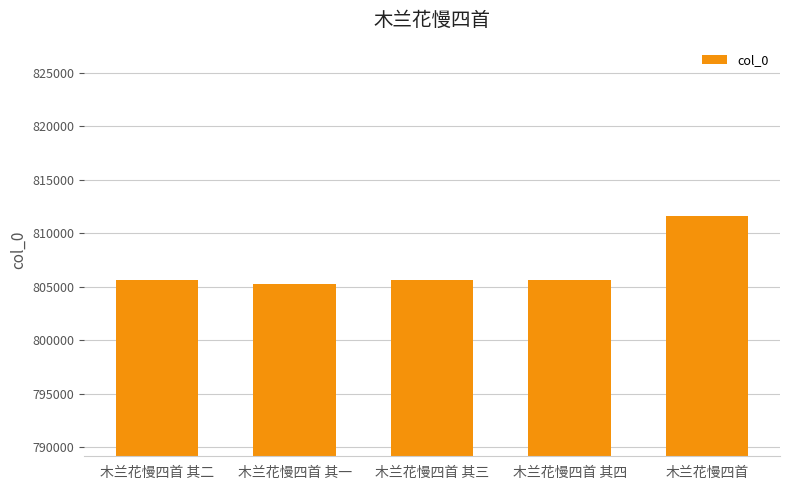

Count the number of categories in the chart.

5